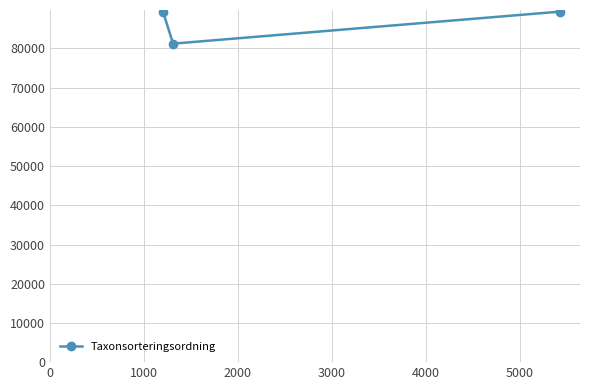

What is the sum of all values?

260052